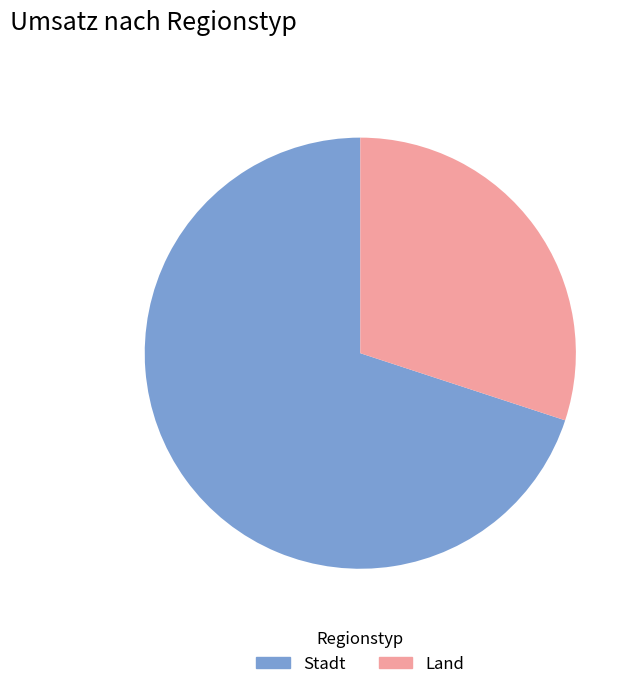

Does Stadt account for over 50% of the chart?

Yes